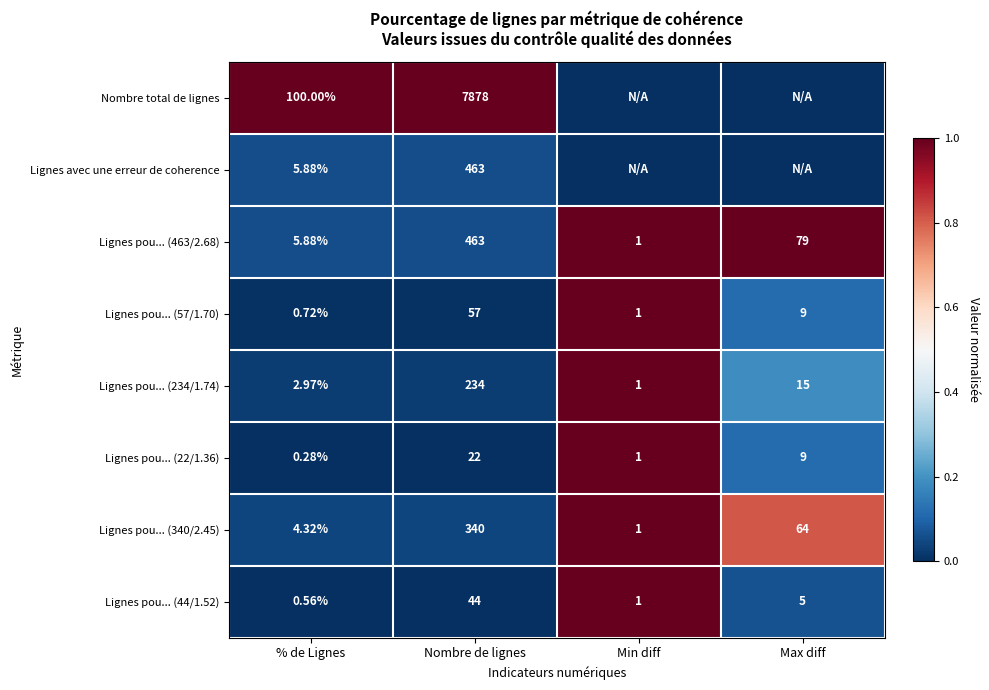

At how many categories does at least one series exceed 0?

4